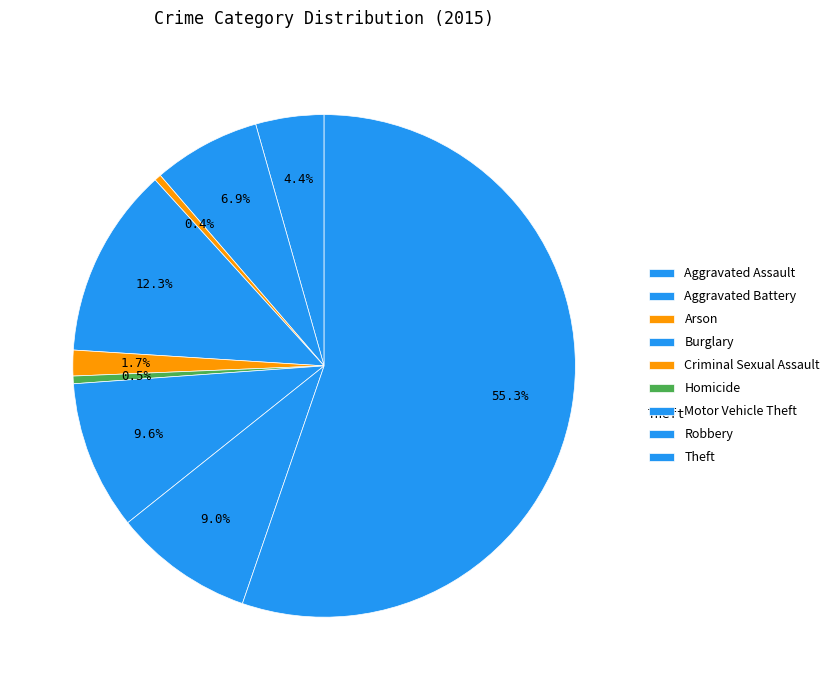

Count the number of slices in the pie.

9